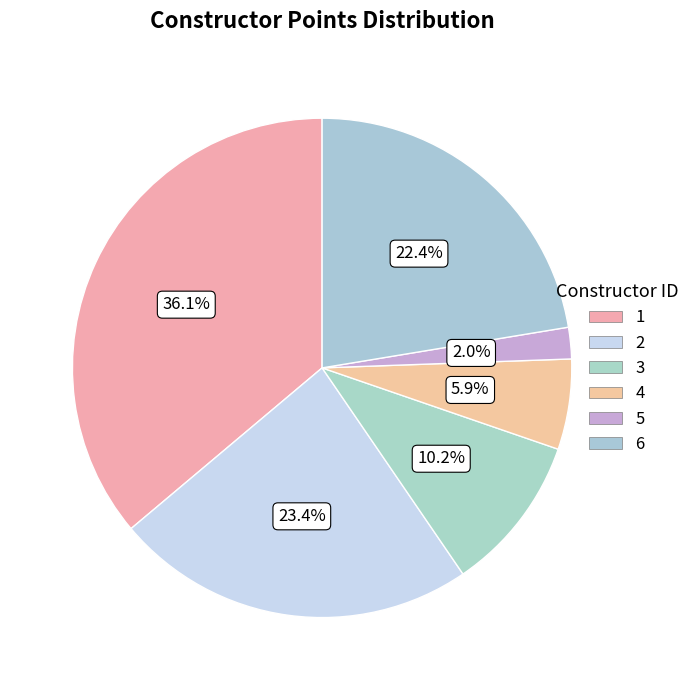

Rank the categories by value from lowest to highest.

5, 4, 3, 6, 2, 1